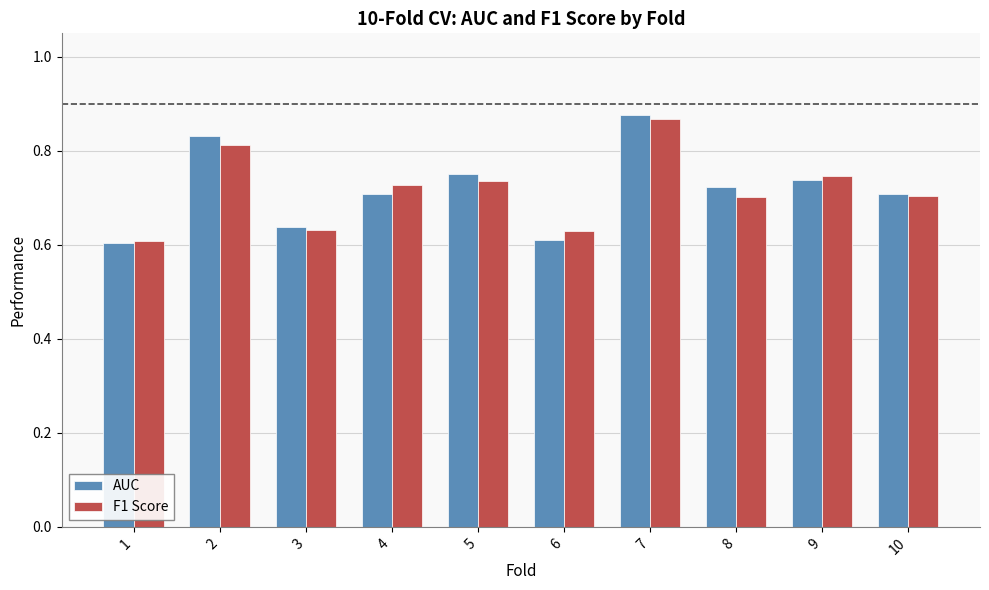

Is the value of F1 Score at 7 greater than the value of AUC at 5?

Yes